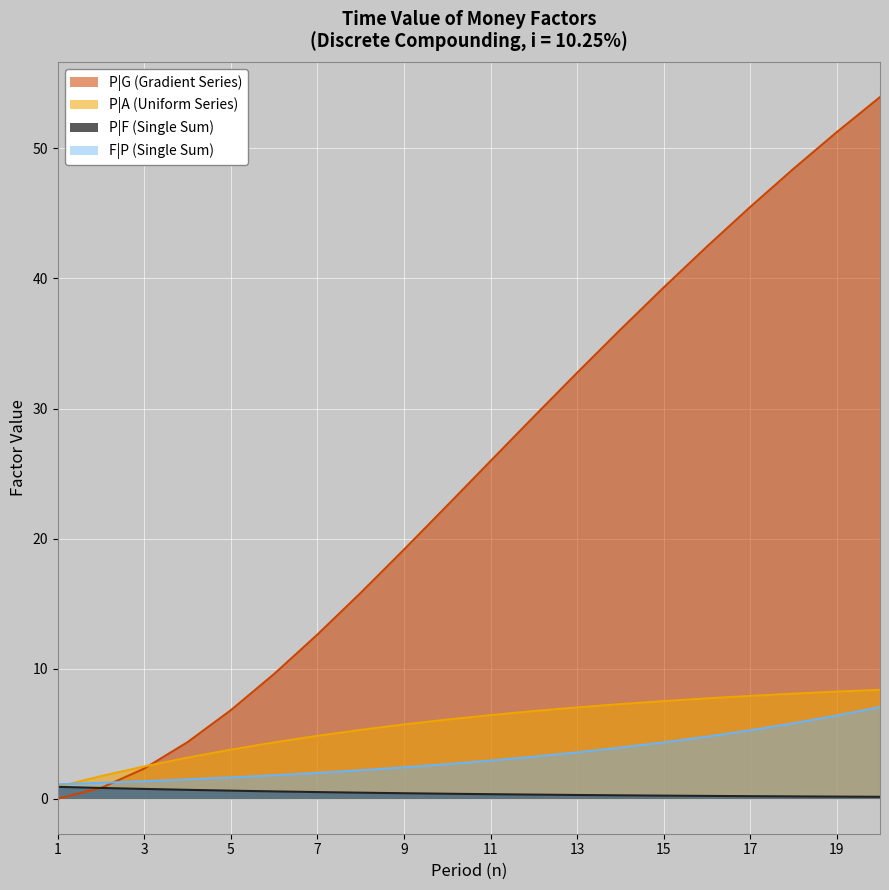

At which label does P|A (Uniform Series) reach its minimum?

1